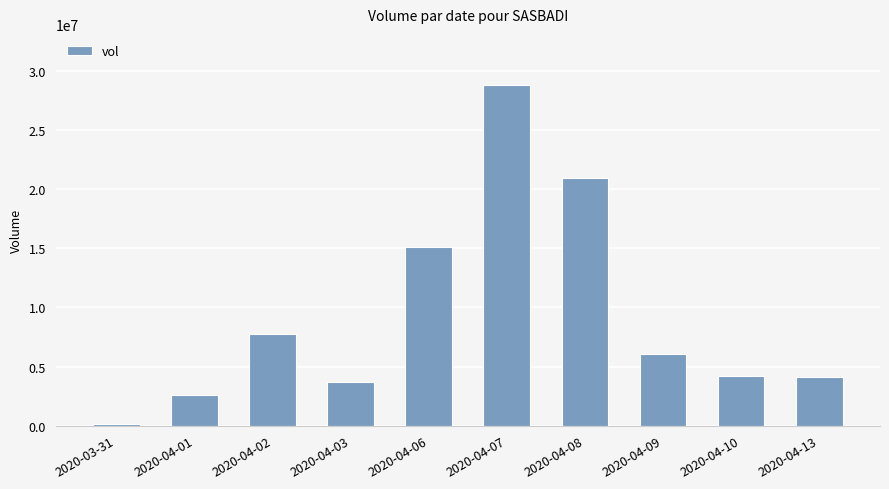

The chart shows a value of 10285285 at 2020-04-06. True or false?

False